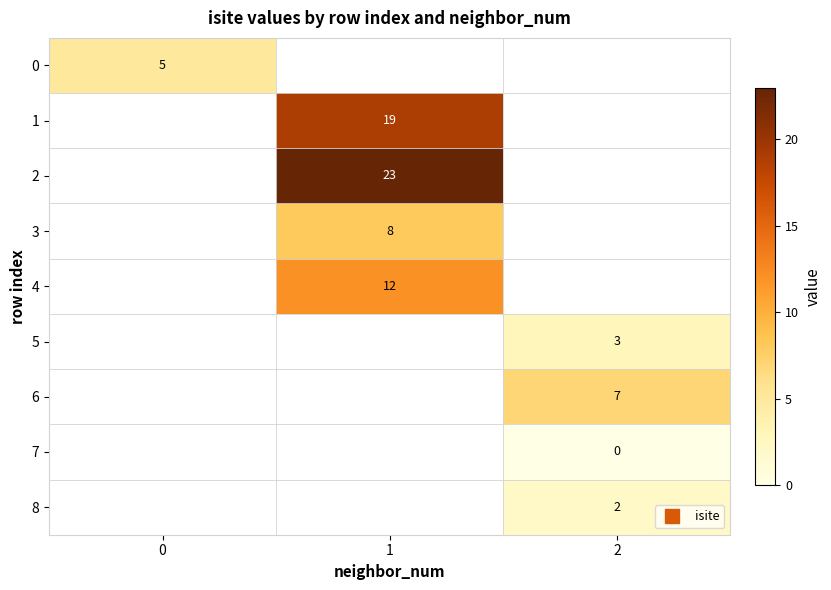

How many categories are shown in the chart?

3